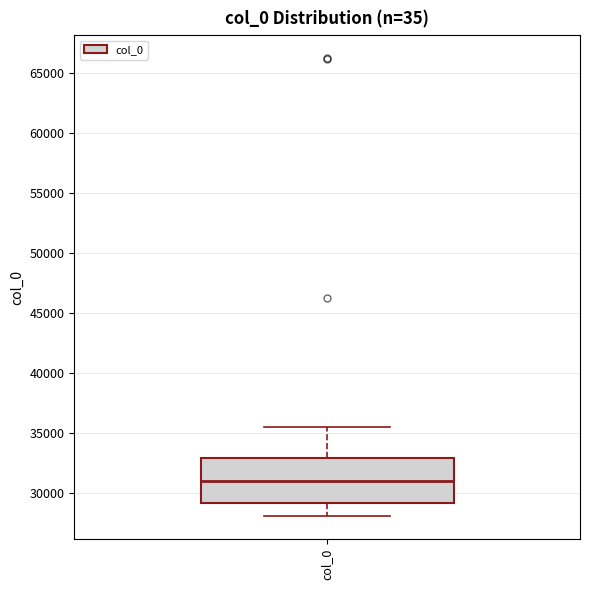

Read this box plot against the y-axis: the position of the median line, the range covered by the box, and the ends of both whiskers. The values are not printed on the chart, so give them approximately, as read against the axis.

median 31000, box 29000 to 33000, whiskers 28000 to 35500